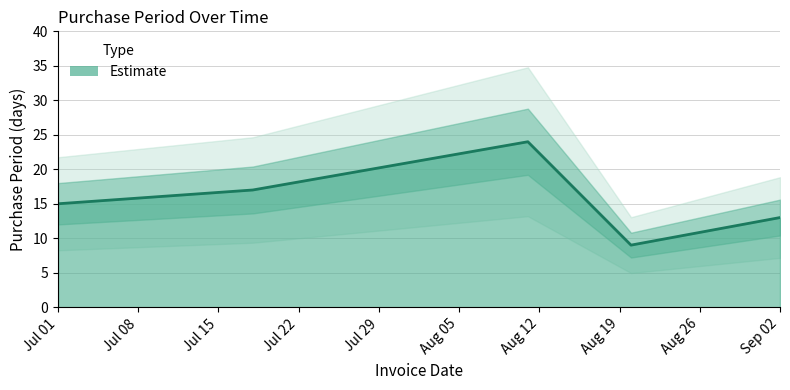

What is the sum of the values at 2015-09-02 and 2015-07-18?

30